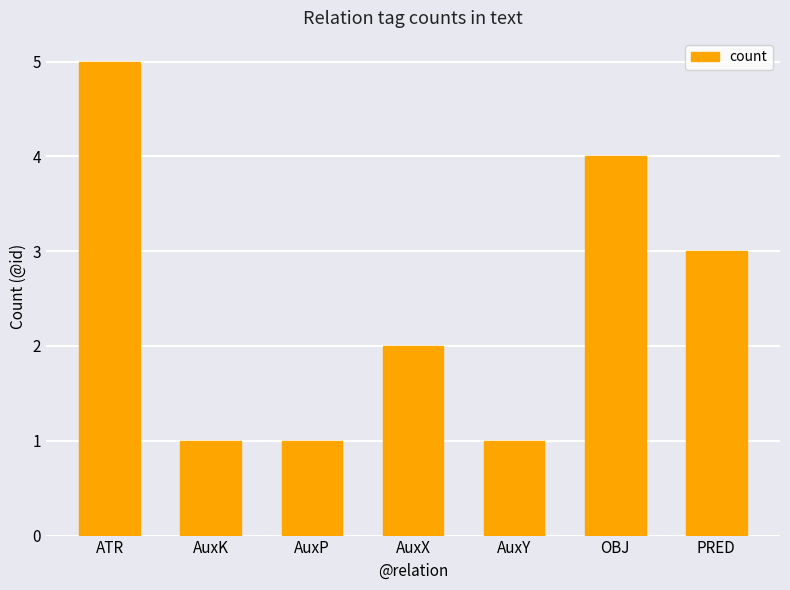

Is it true that the value at AuxK is 1?

True